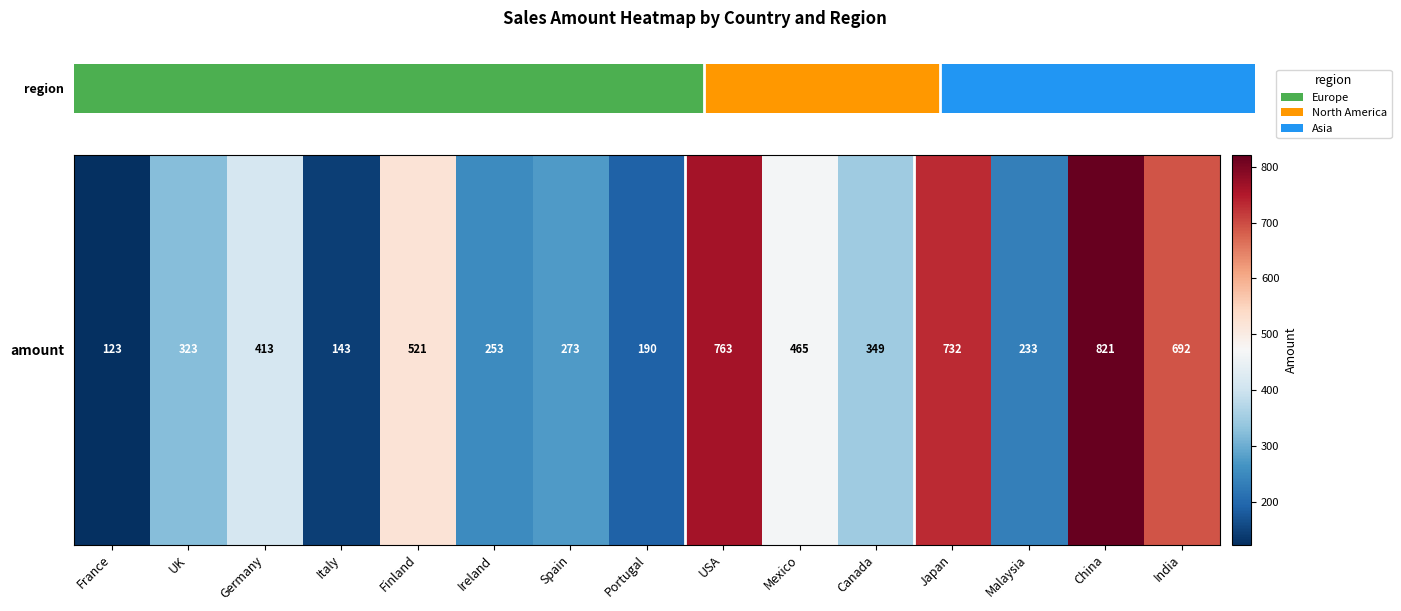

Reading left to right, what are all the values shown in this chart?

123	323	413	143	521	253	273	190	763	465	349	732	233	821	692